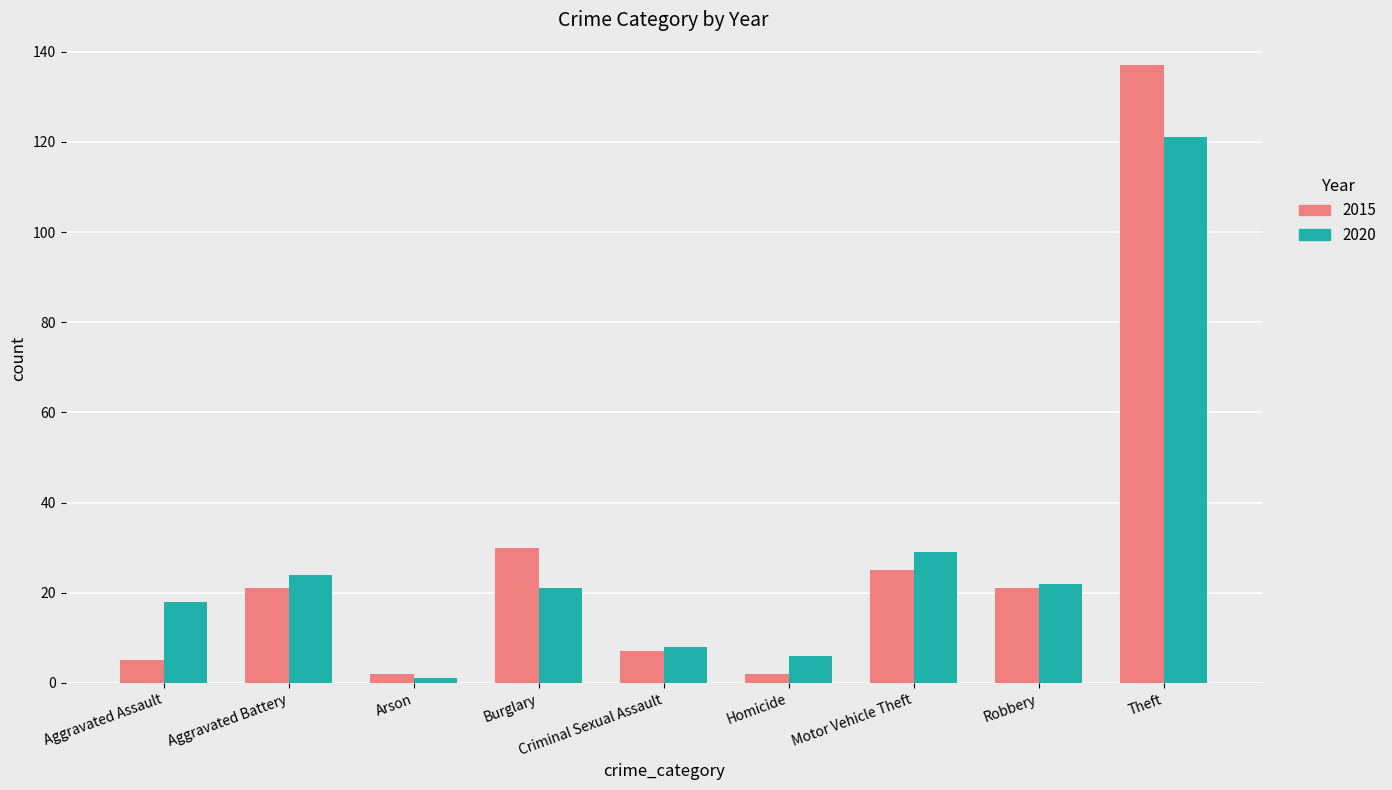

Reading left to right, transcribe all the data shown in this chart.

2015: Aggravated Assault=5	Aggravated Battery=21	Arson=2	Burglary=30	Criminal Sexual Assault=7	Homicide=2	Motor Vehicle Theft=25	Robbery=21	Theft=137
2020: Aggravated Assault=18	Aggravated Battery=24	Arson=1	Burglary=21	Criminal Sexual Assault=8	Homicide=6	Motor Vehicle Theft=29	Robbery=22	Theft=121